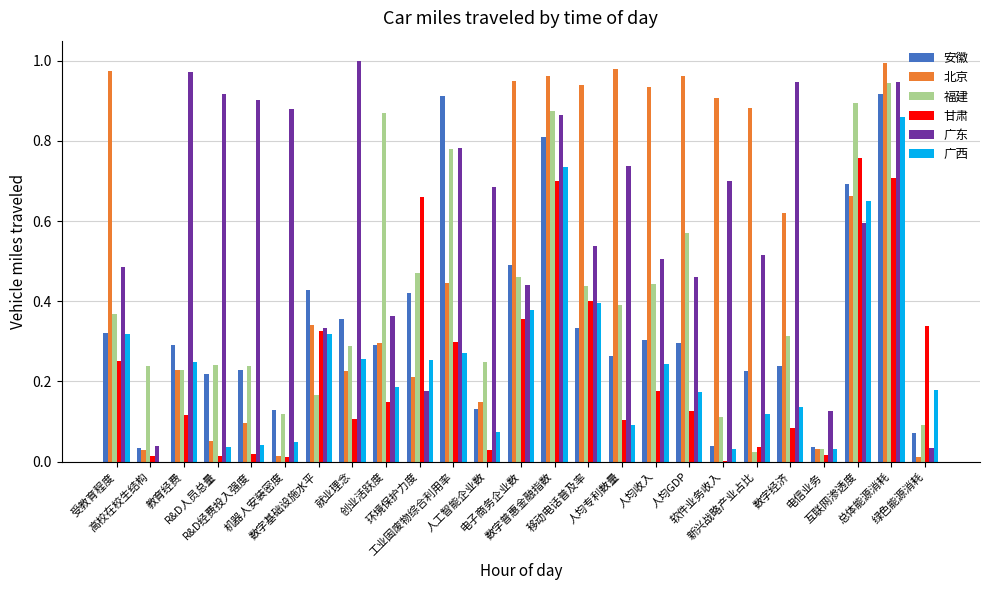

What is the sum of all 广东 values?

14.9